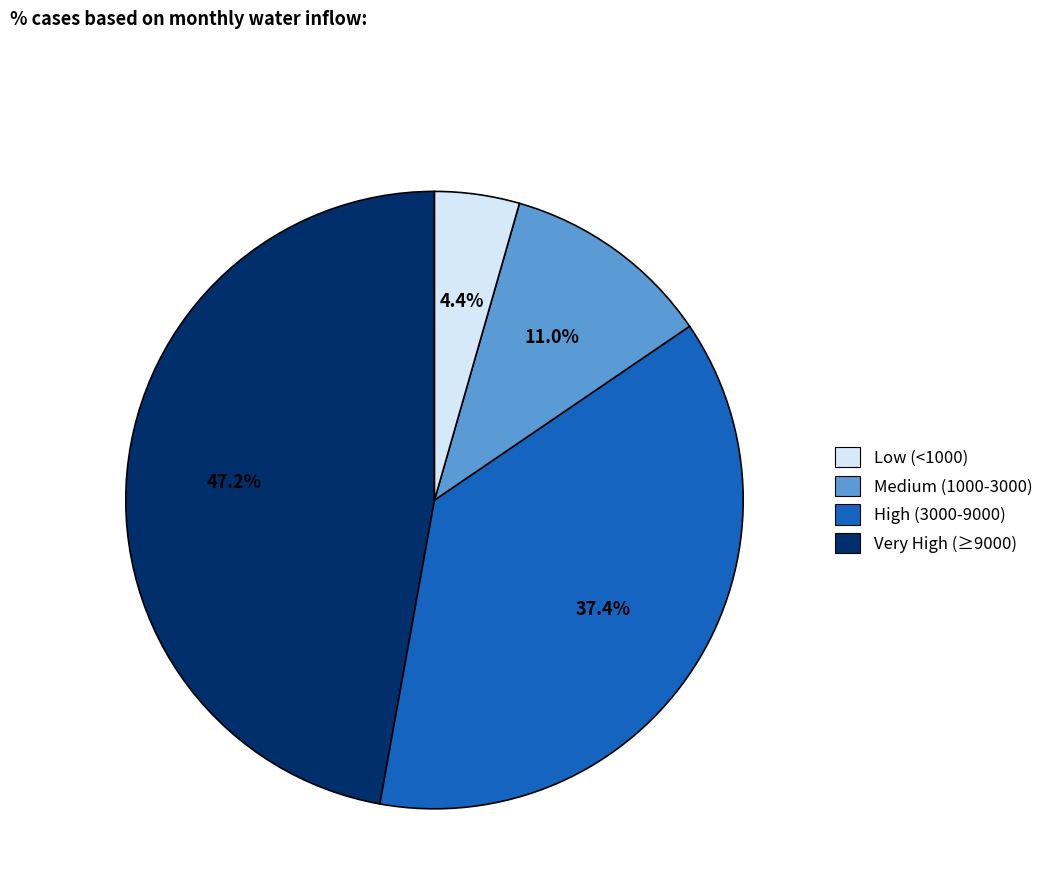

Does any single category account for the majority?

No